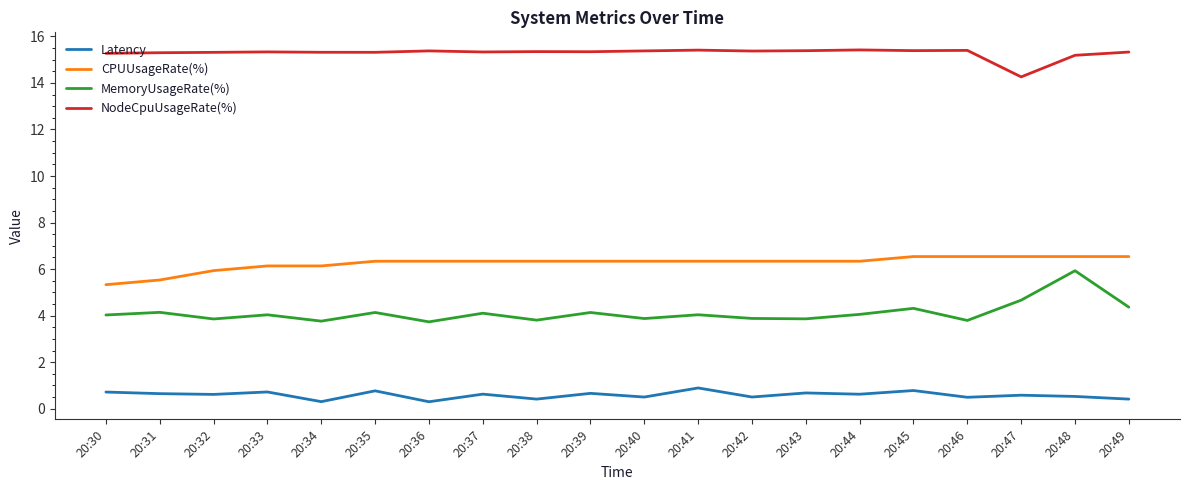

At which category is the sum across all series the highest?

20:48